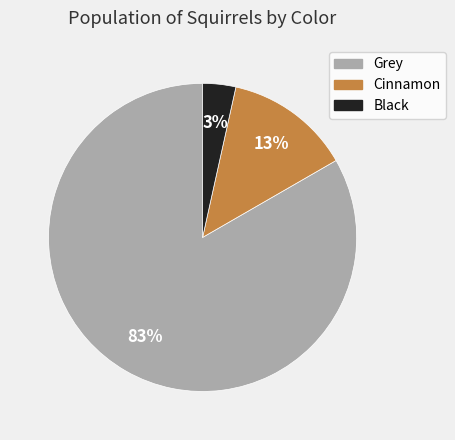

Which slice is the largest?

Grey